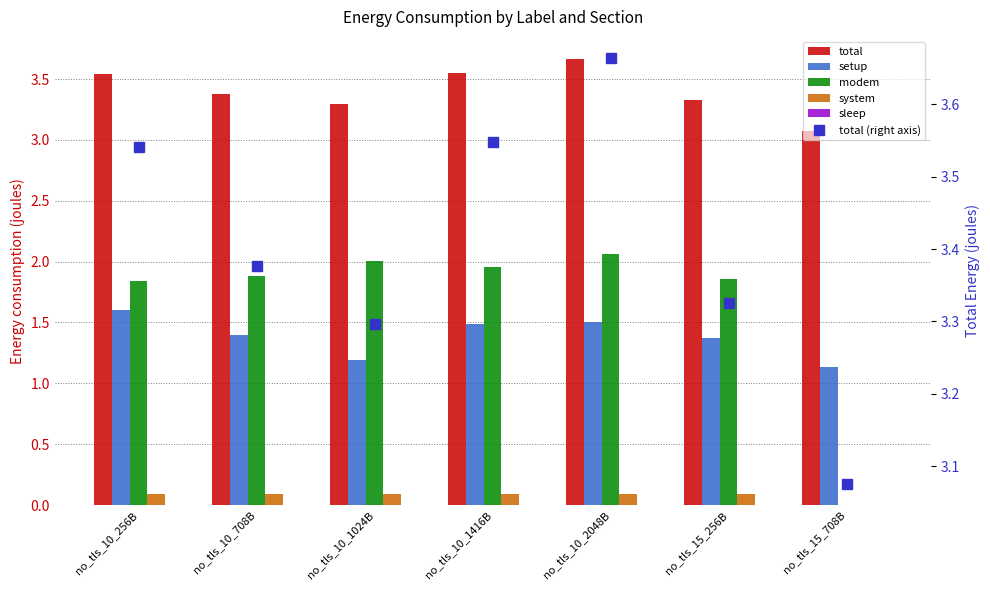

At how many categories does at least one series exceed 0?

7